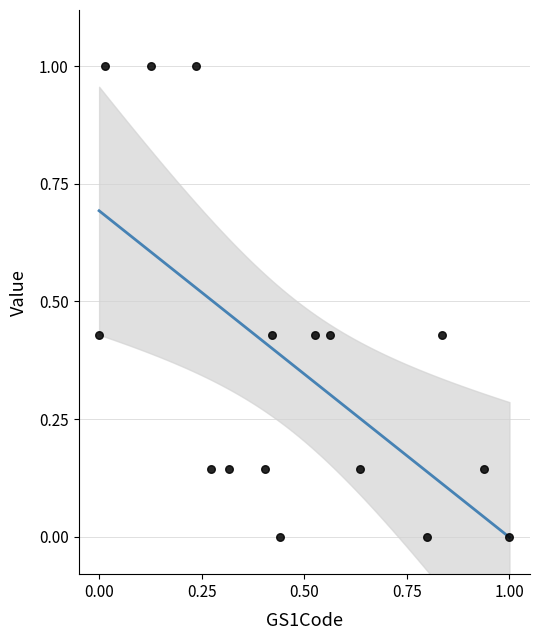

What is the range of Y values (max minus min)?

1.0